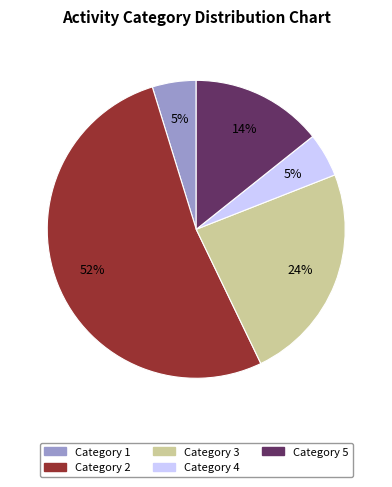

To the nearest percent, what is the average slice percentage?

20%